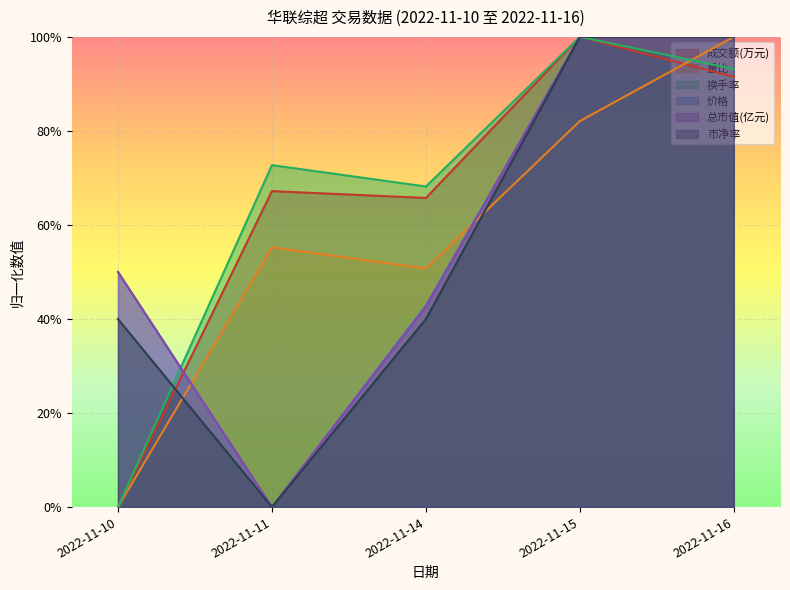

What is the value of the 价格 point at the 4th from the left?

1.0